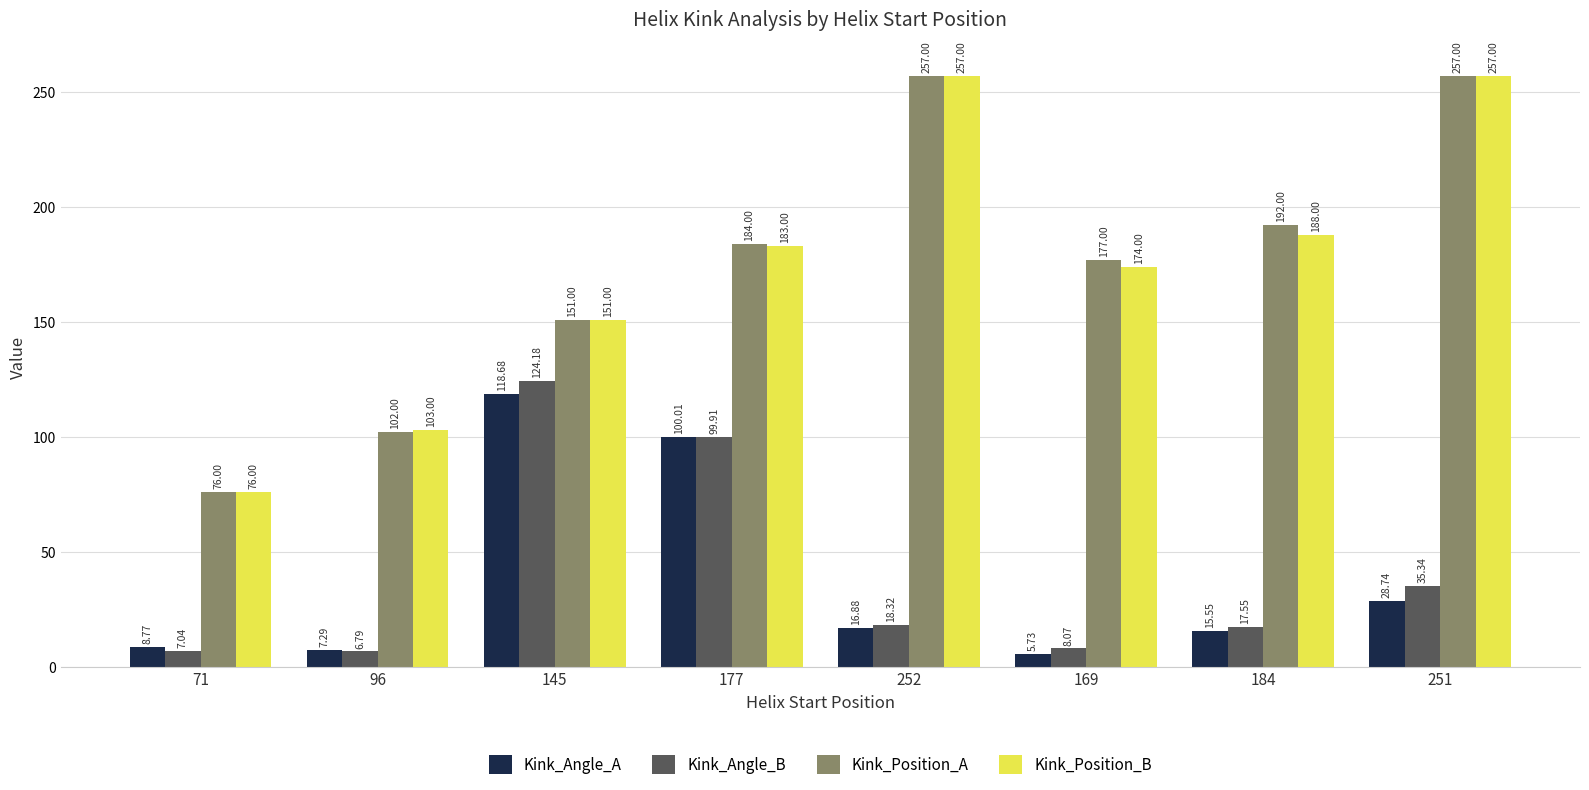

What is the total value across all series at 169?

364.8